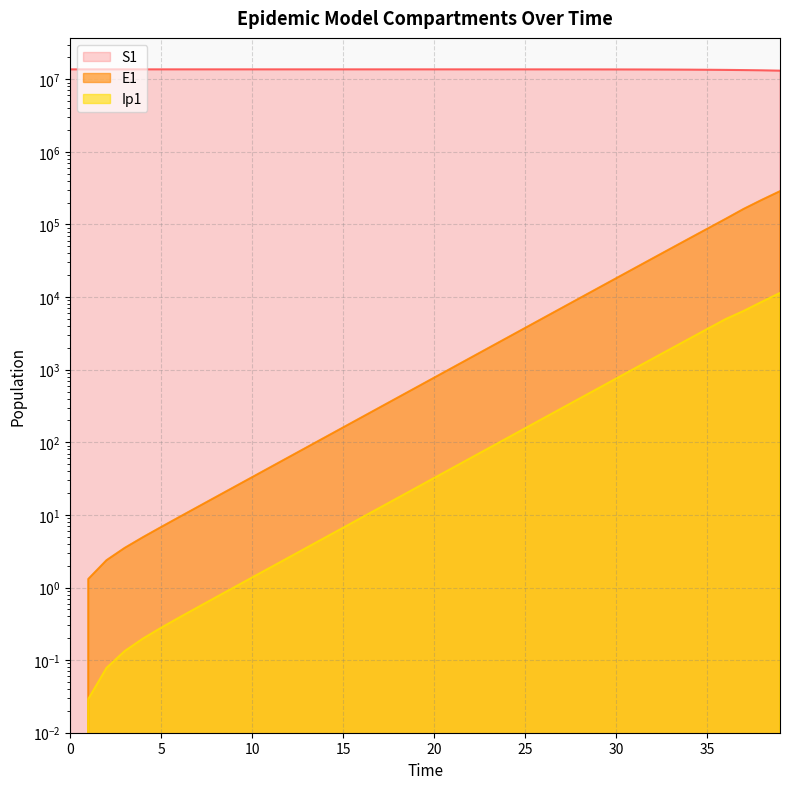

At which label does S1 reach its minimum?

39